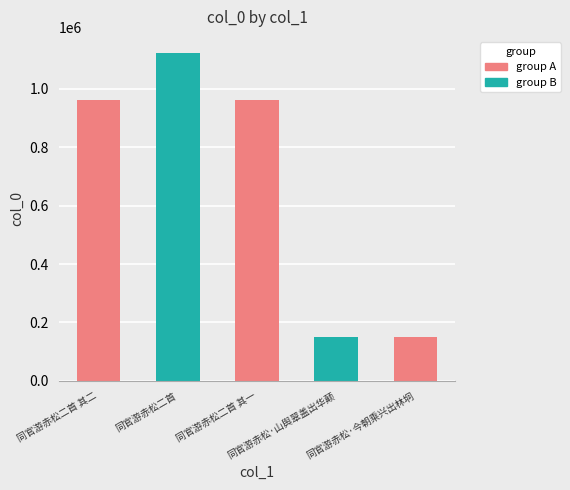

What is the change in value from 同官游赤松二首 to 同官游赤松·今朝乘兴出林坰?

-971967